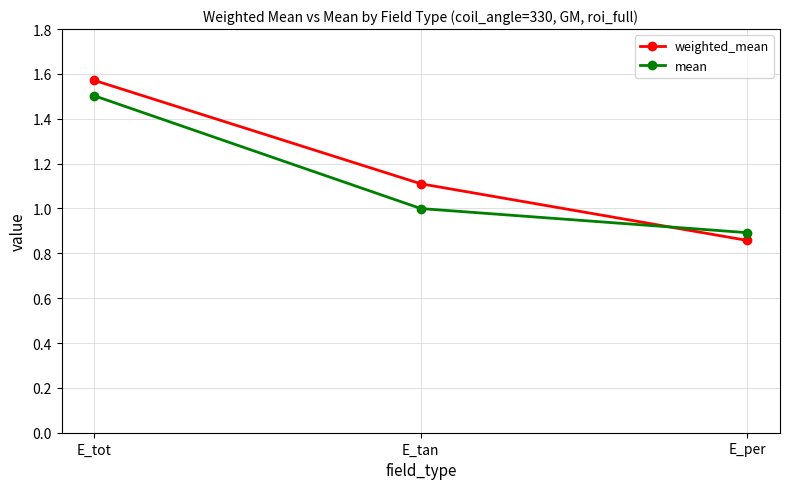

What are all the series names shown in the legend?

weighted_mean, mean